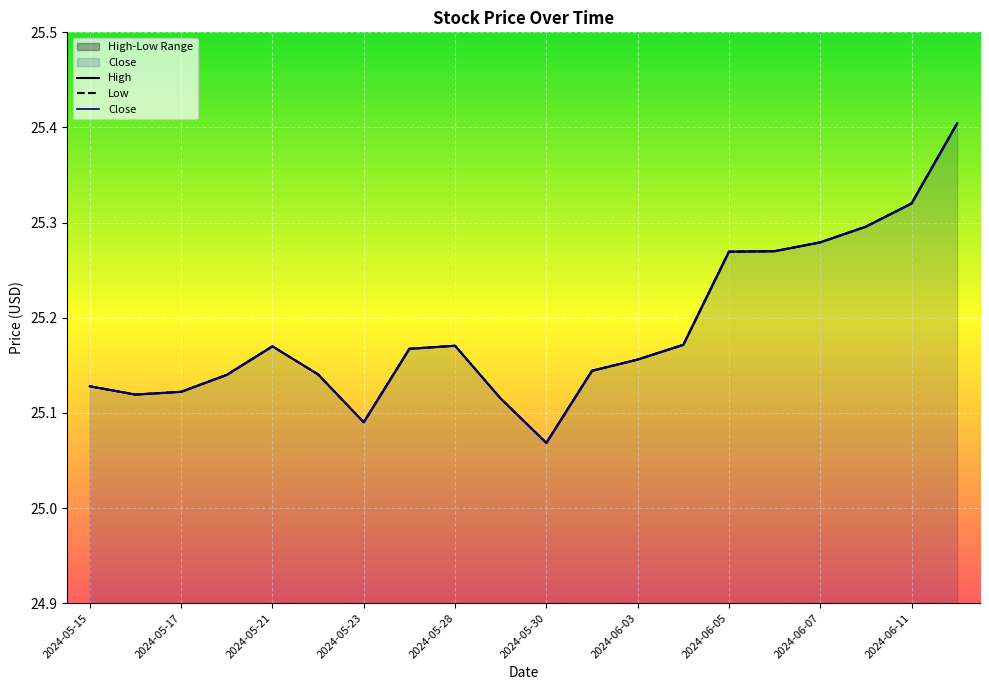

True or false: Low and Close cross at least once.

False